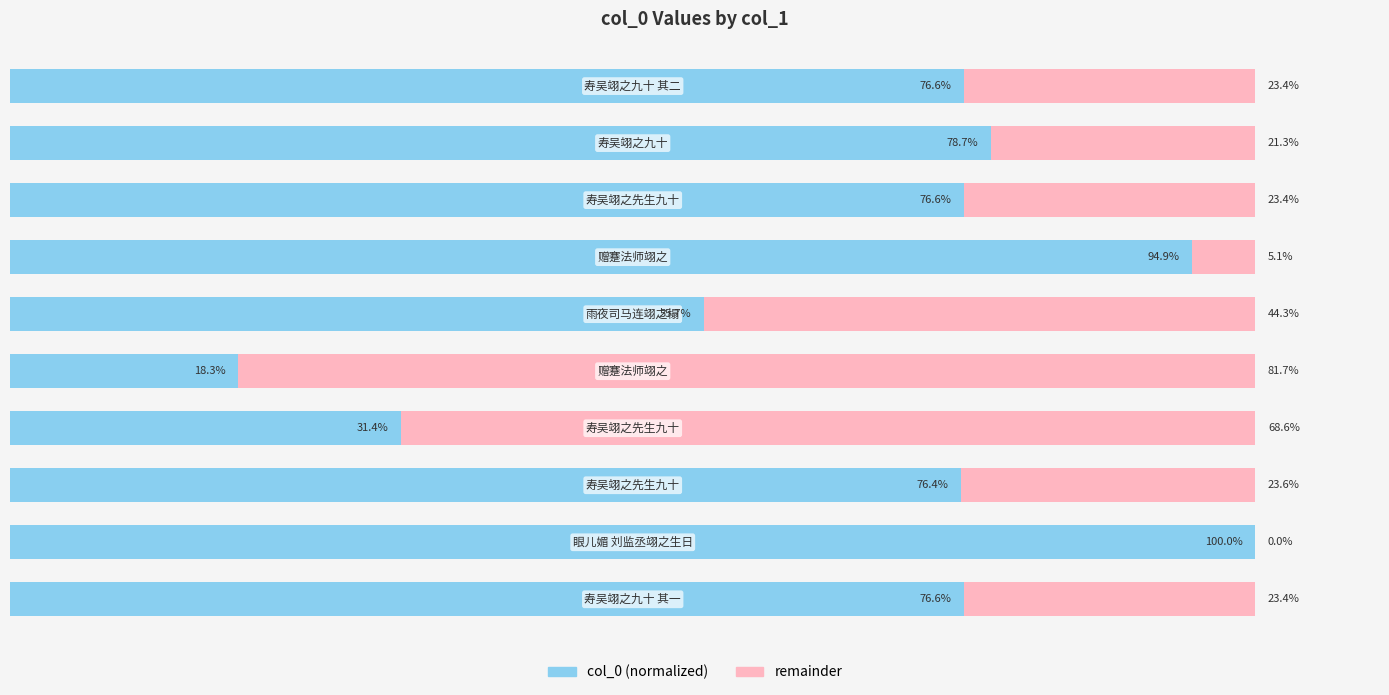

What are all the series names shown in the legend?

col_0 (normalized), remainder